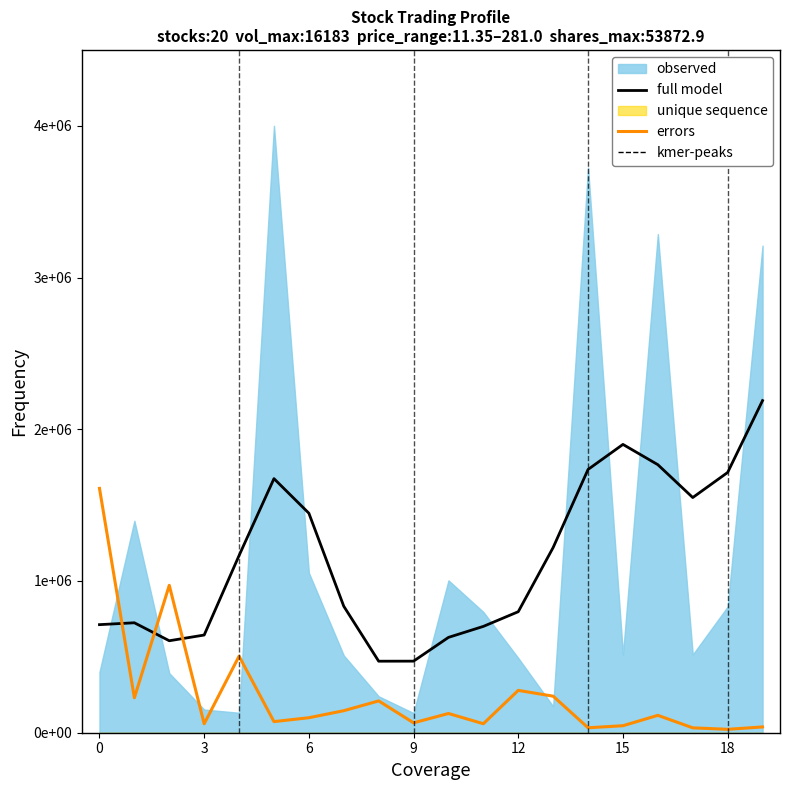

What is the spread (max minus min) of values at 11?

641605.1